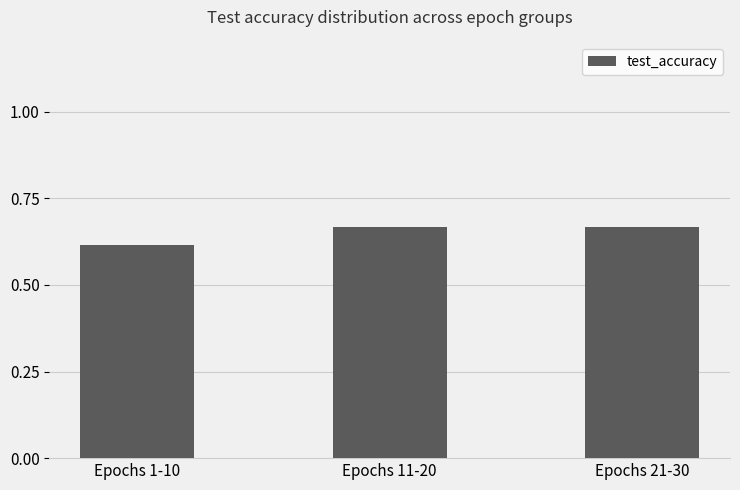

Are the bars horizontal?

No